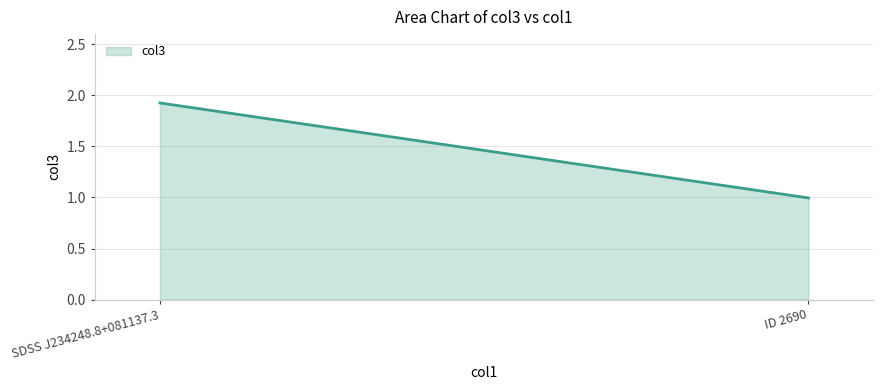

Reading left to right, transcribe all the data shown in this chart.

1.9	1.0